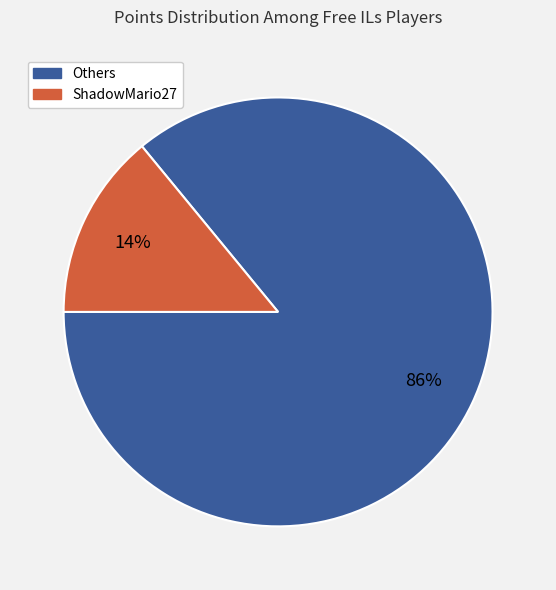

Is there any slice that represents more than half of the pie?

Yes